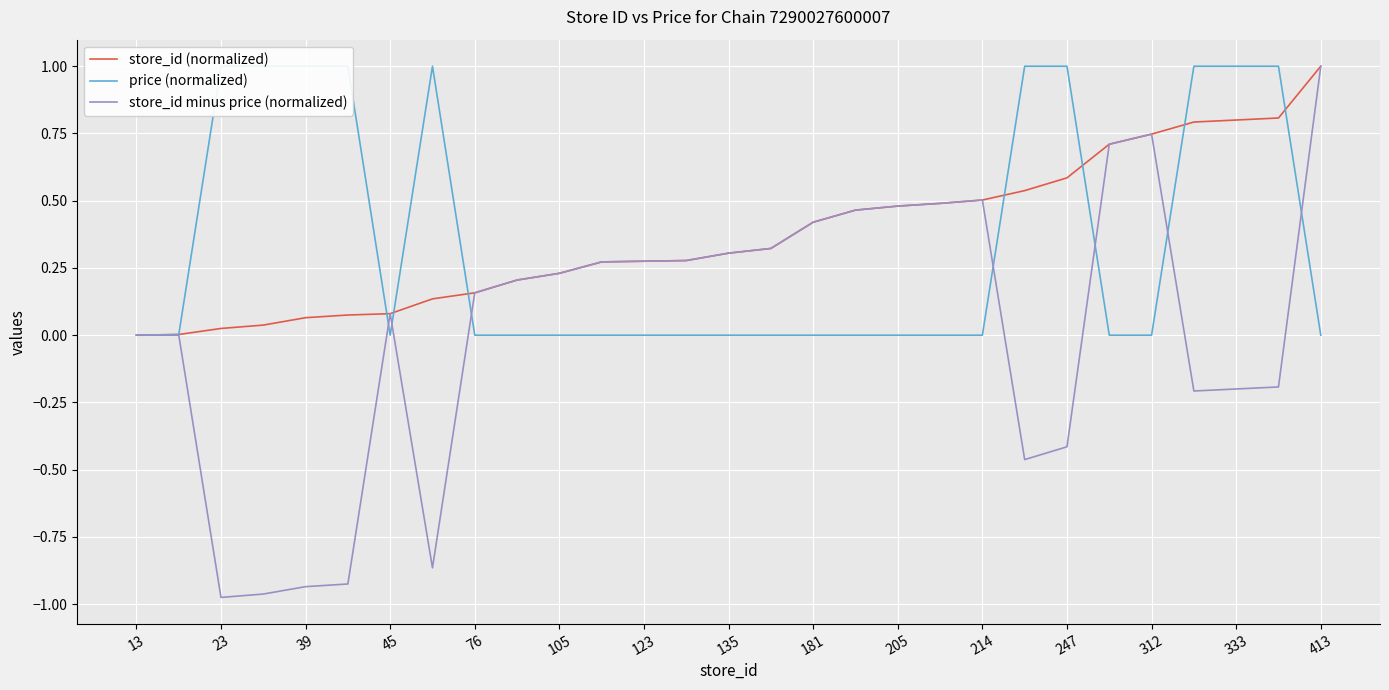

Is this an area chart (filled region under the line)?

No